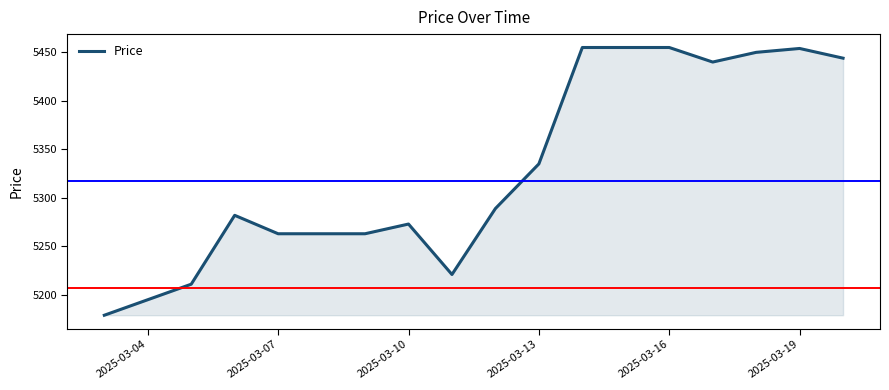

What is the smallest value displayed?

5179